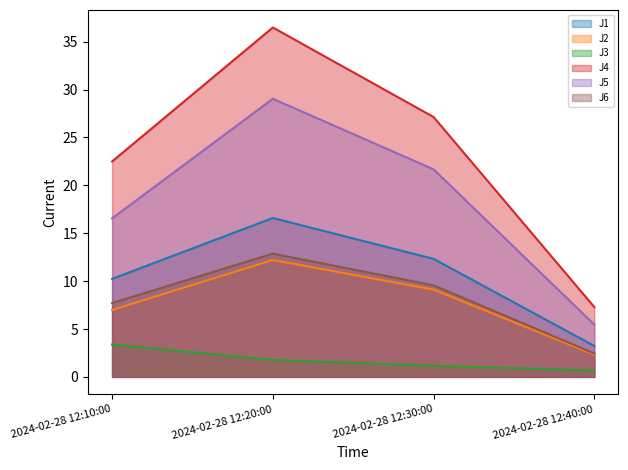

What is the sum of all J6 line values?

32.6